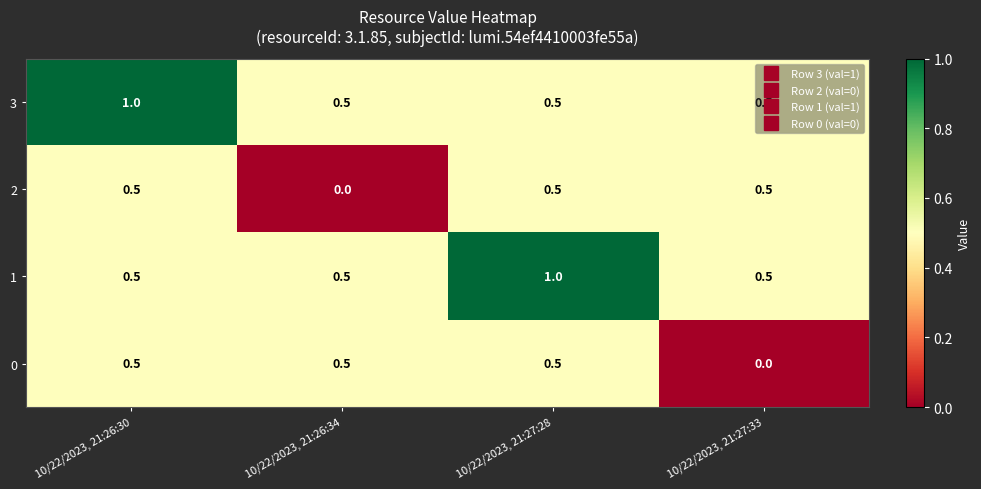

What is the spread (max minus min) of values at 10/22/2023, 21:26:30?

0.5